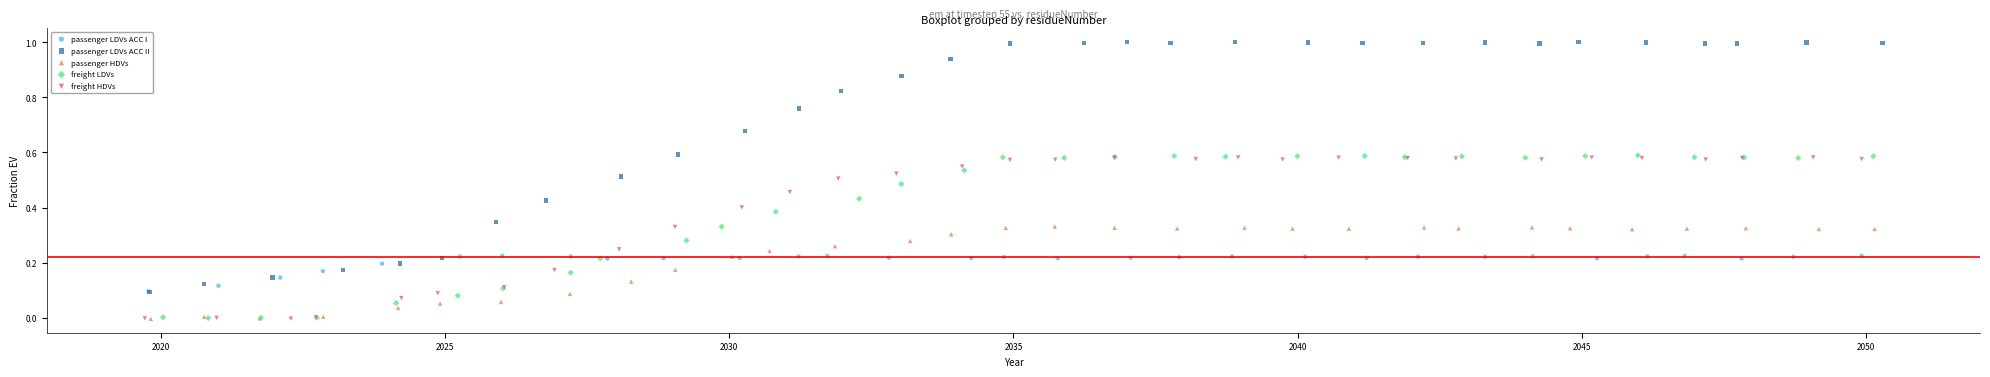

Which series has the largest Y range (max minus min)?

passenger LDVs ACC II